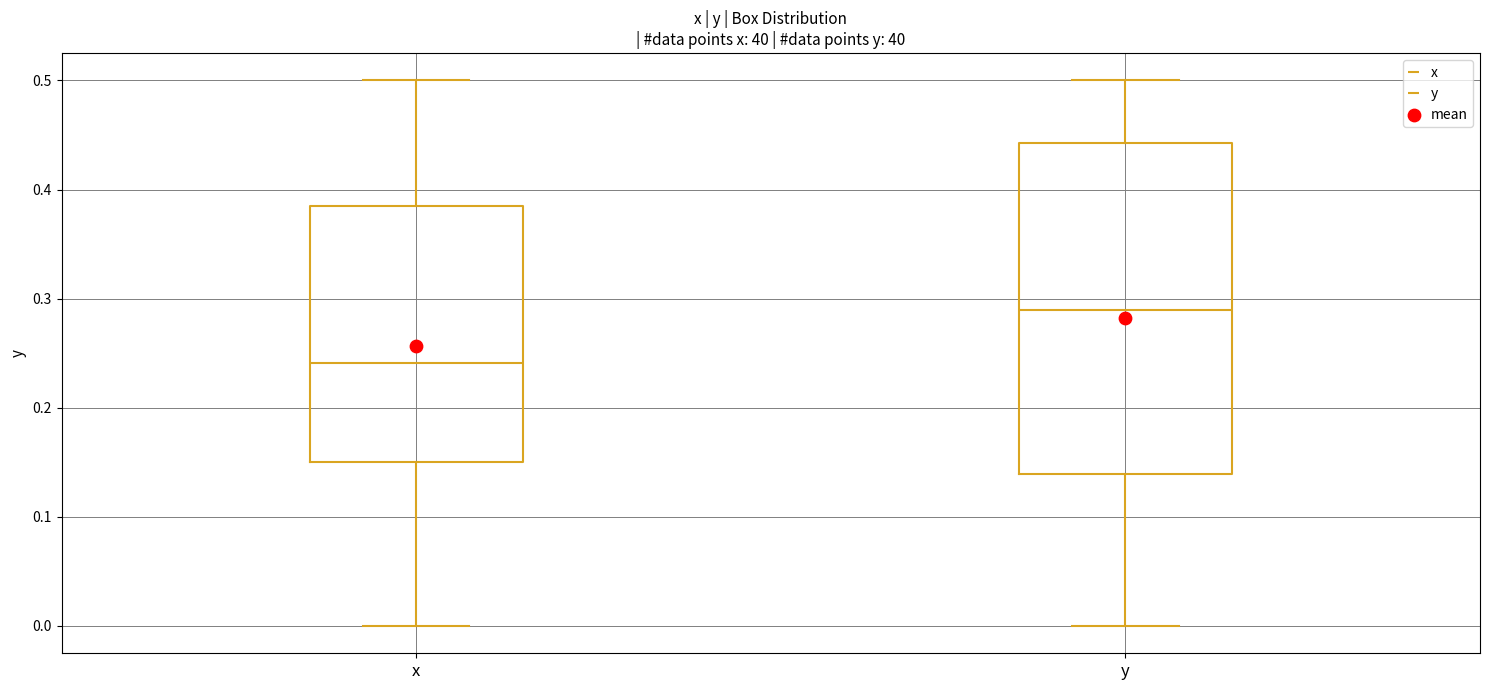

Reading left to right, read every box against the y-axis: the position of its median line, the range the box covers, and the ends of its whiskers. The values are not printed on the chart, so give them approximately, as read against the axis.

x: median 0.24, box 0.15 to 0.39, whiskers 0.00 to 0.50
y: median 0.29, box 0.14 to 0.44, whiskers 0.00 to 0.50